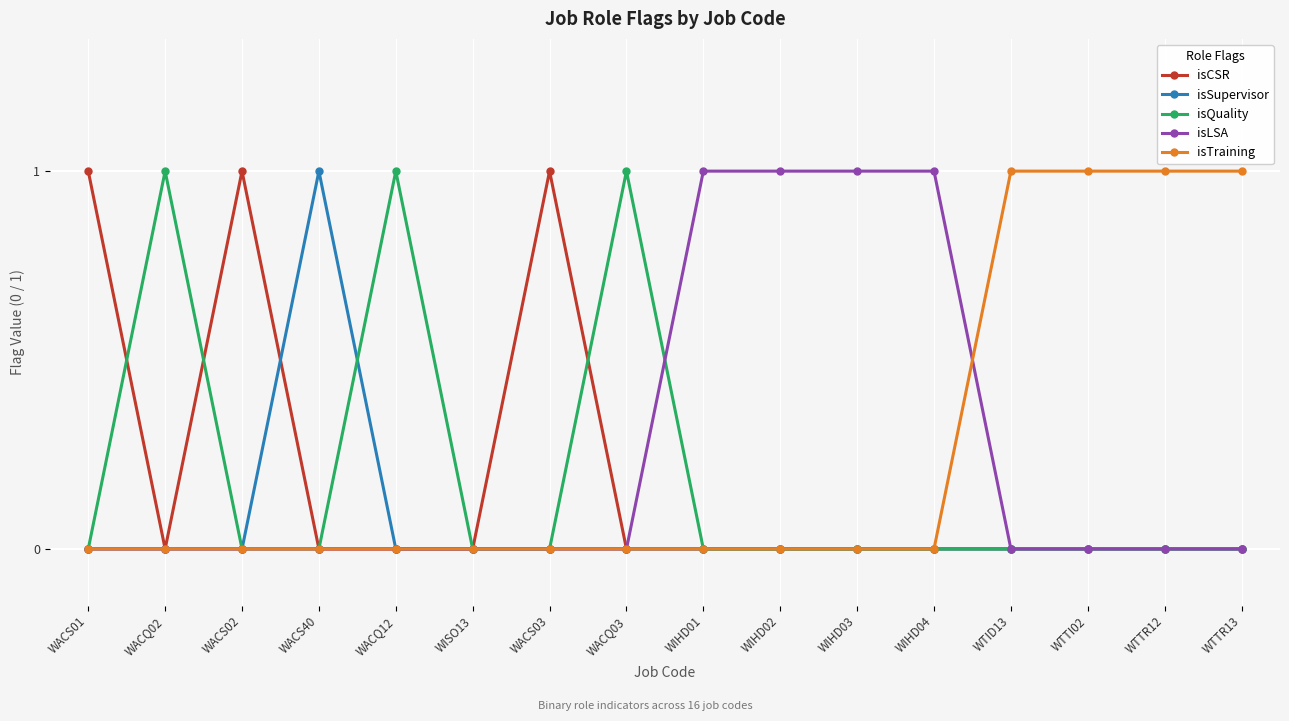

What is the label of the 7th point from the right?

WIHD02